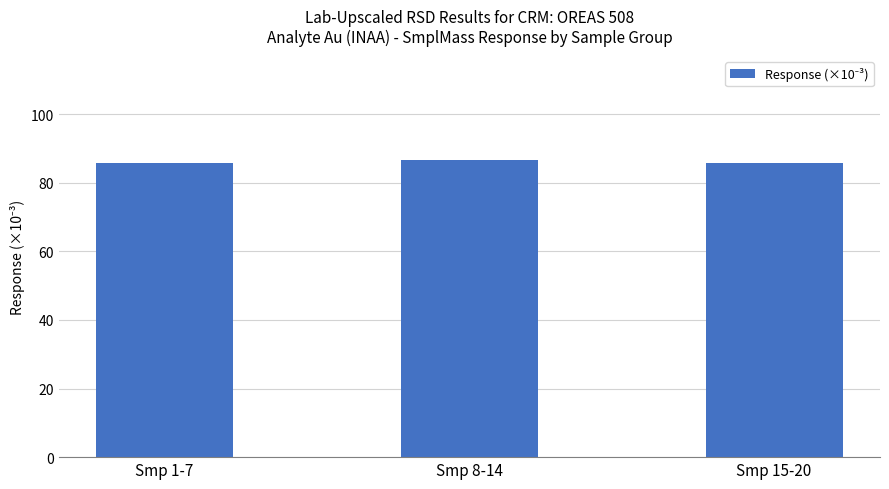

What is the greatest value displayed?

86.7